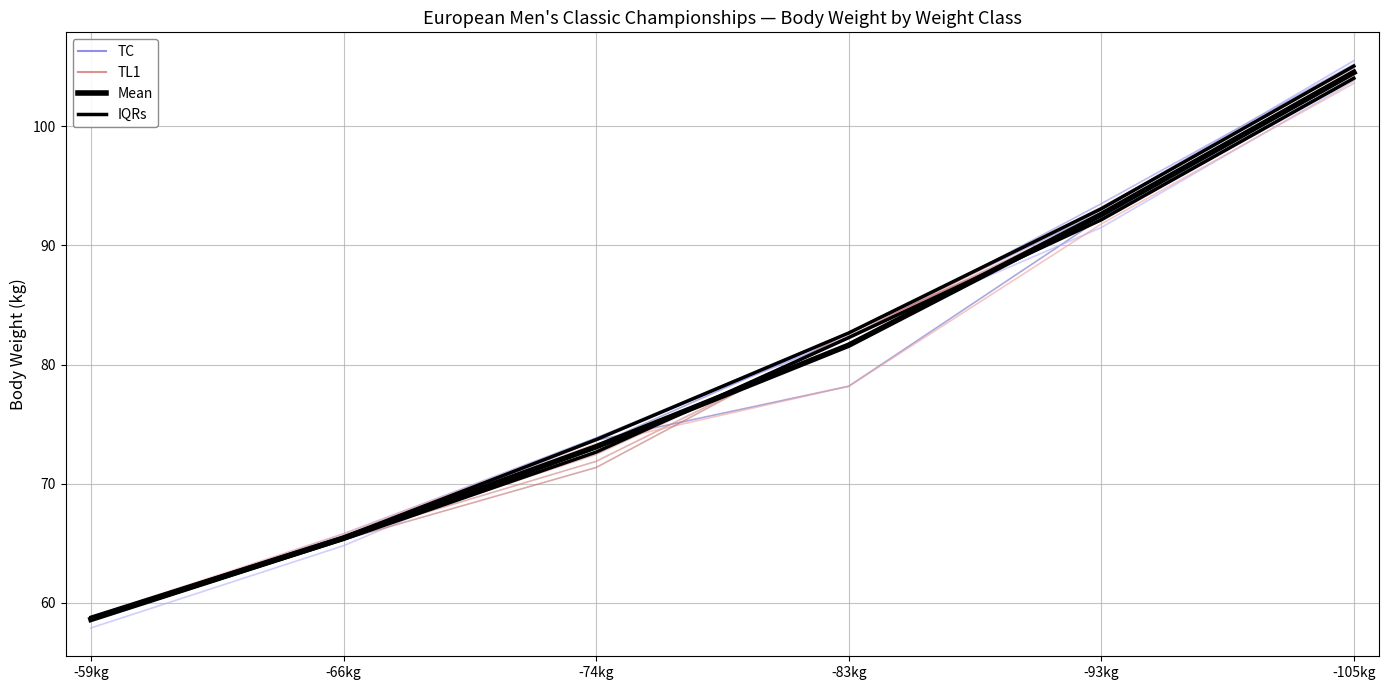

What is the difference between the highest and lowest values at -105kg?

1.7